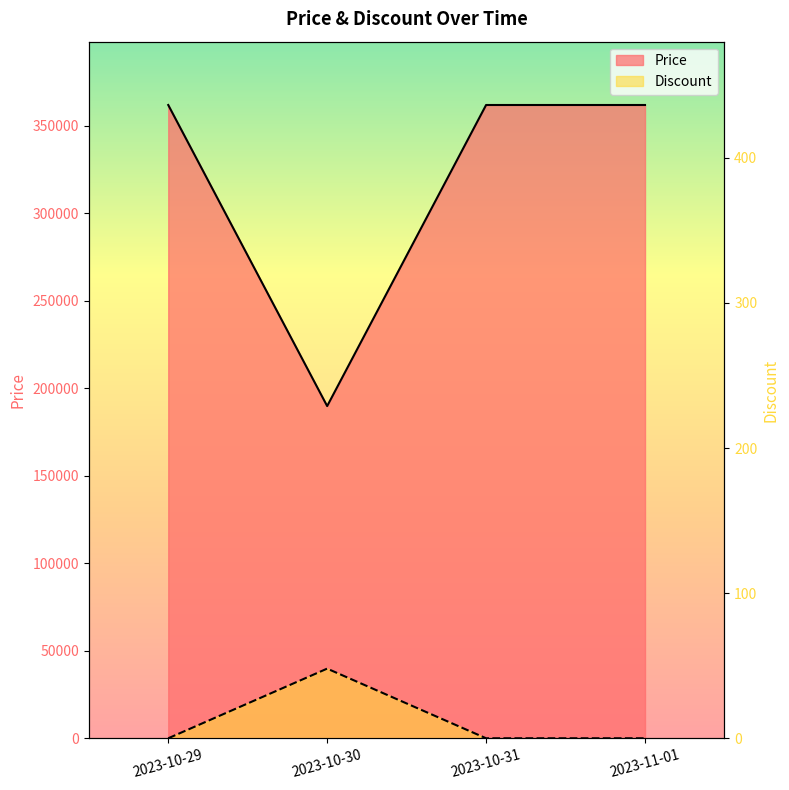

True or false: Discount has more than 0 points higher than both neighbors.

True